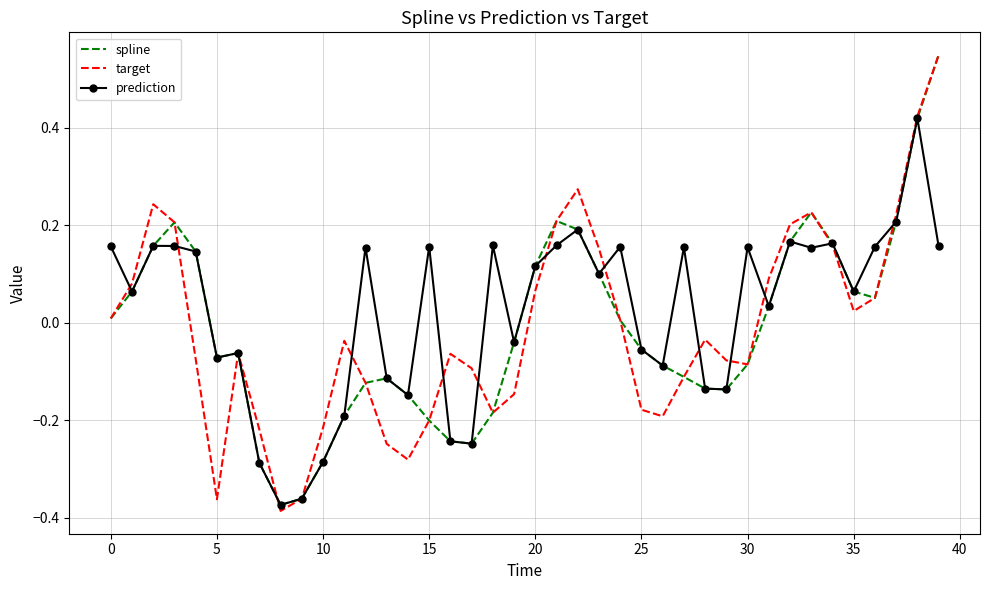

Which series has the widest spread of values?

target